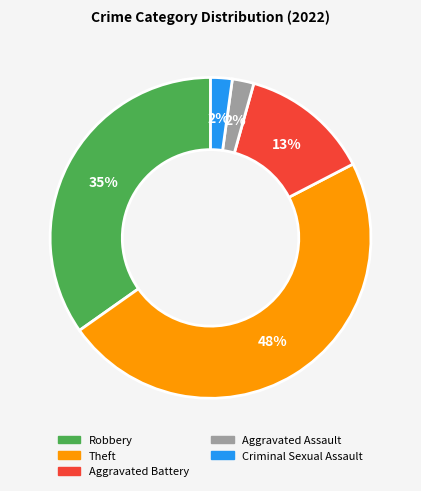

Do Aggravated Assault and Aggravated Battery together represent more than half of the pie?

No